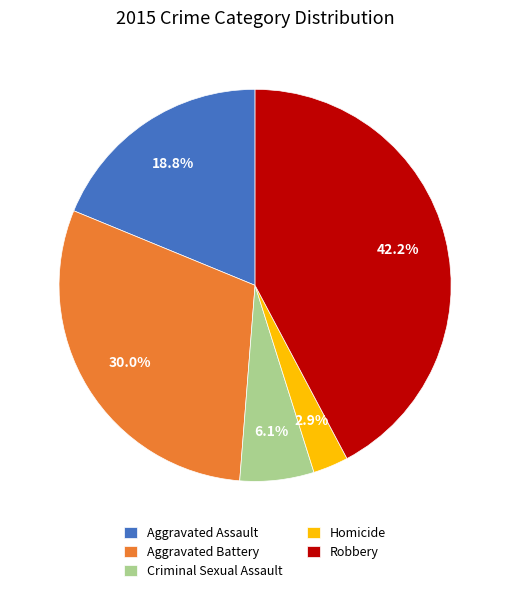

Approximately how many times larger is the value at Criminal Sexual Assault compared to Homicide?

2.1